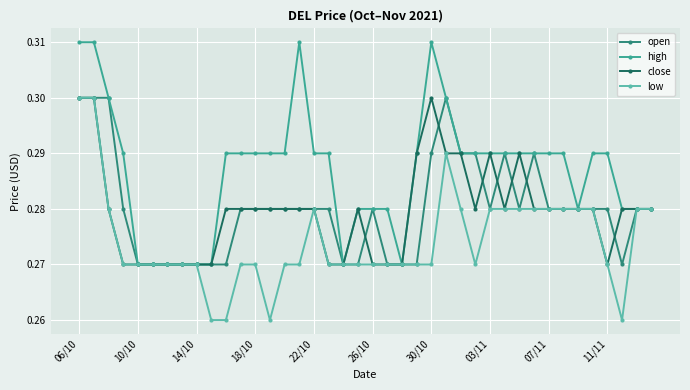

At how many categories does at least one series exceed 0?

40